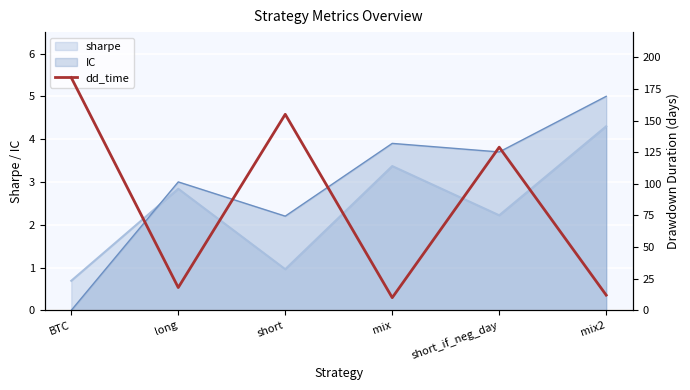

What position from the left is mix?

4